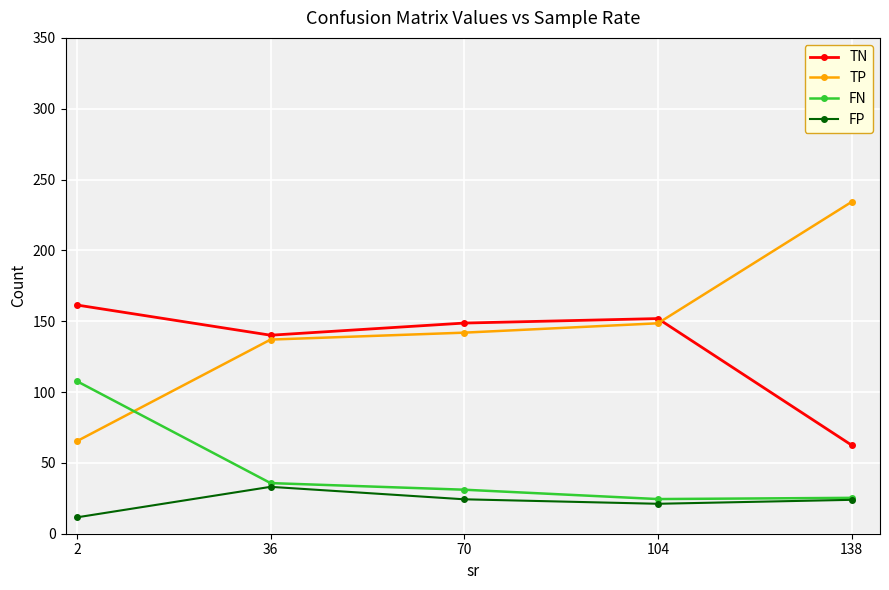

What value does the TN series have at 2?

161.4